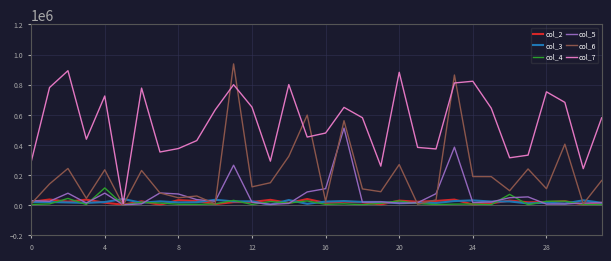

What are all the series names shown in the legend?

col_2, col_3, col_4, col_5, col_6, col_7